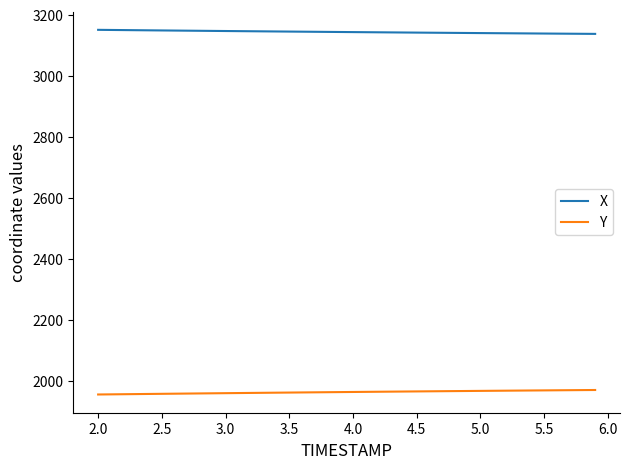

True or false: Y and X cross at least once.

False